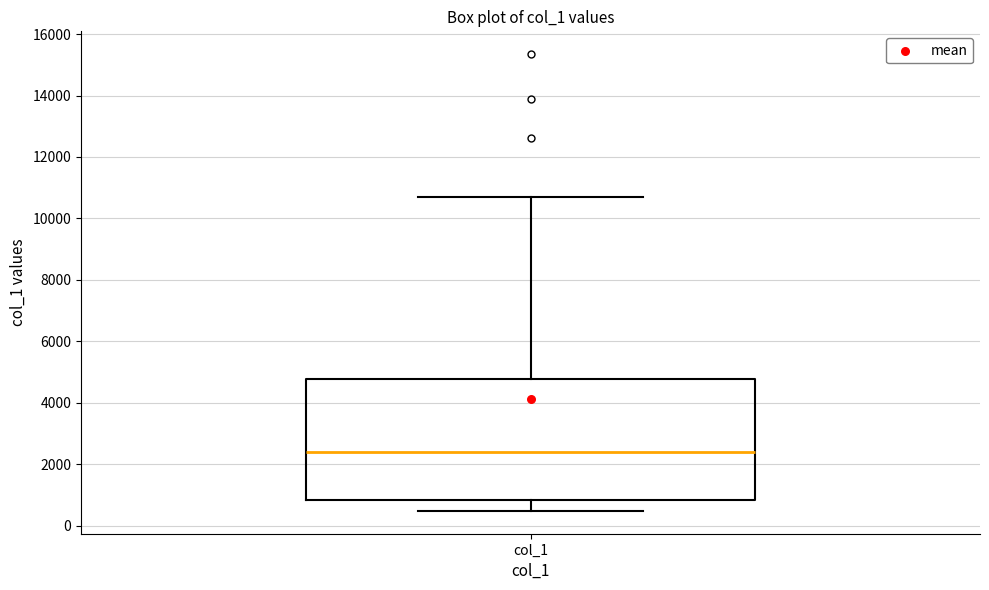

Transcribe this box plot: give where the median line is, the range the box spans, and where the two whiskers end, as read against the y-axis. The values are not printed on the chart, so give them approximately, as read against the axis.

median 2400, box 800 to 4800, whiskers 400 to 10600